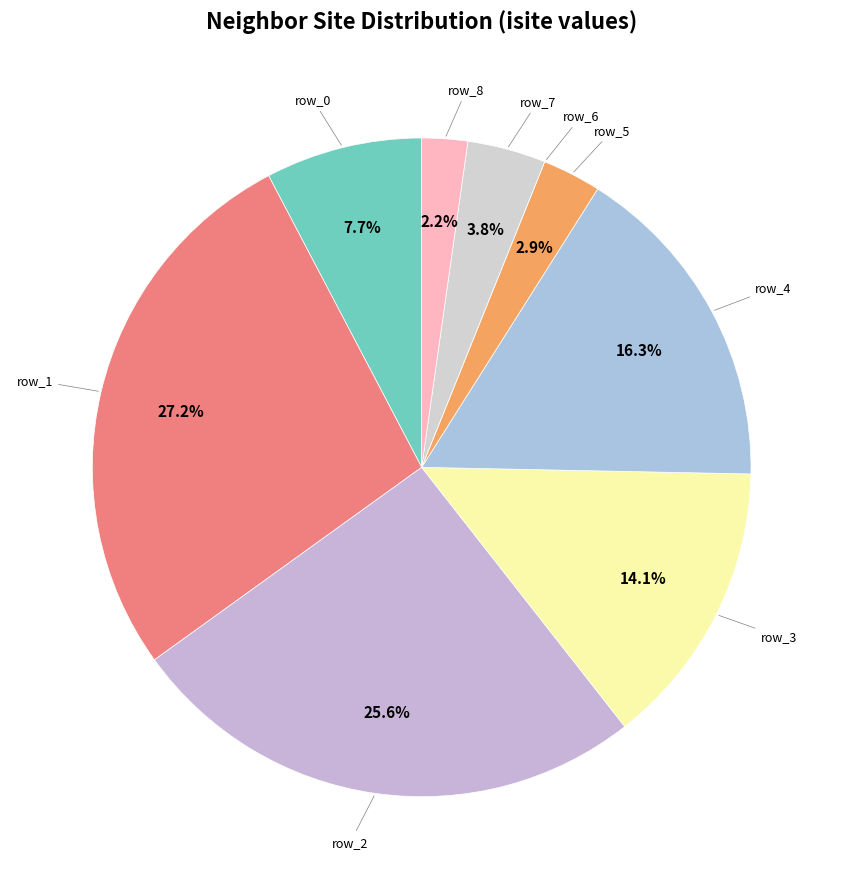

Which slice is the largest?

row_1